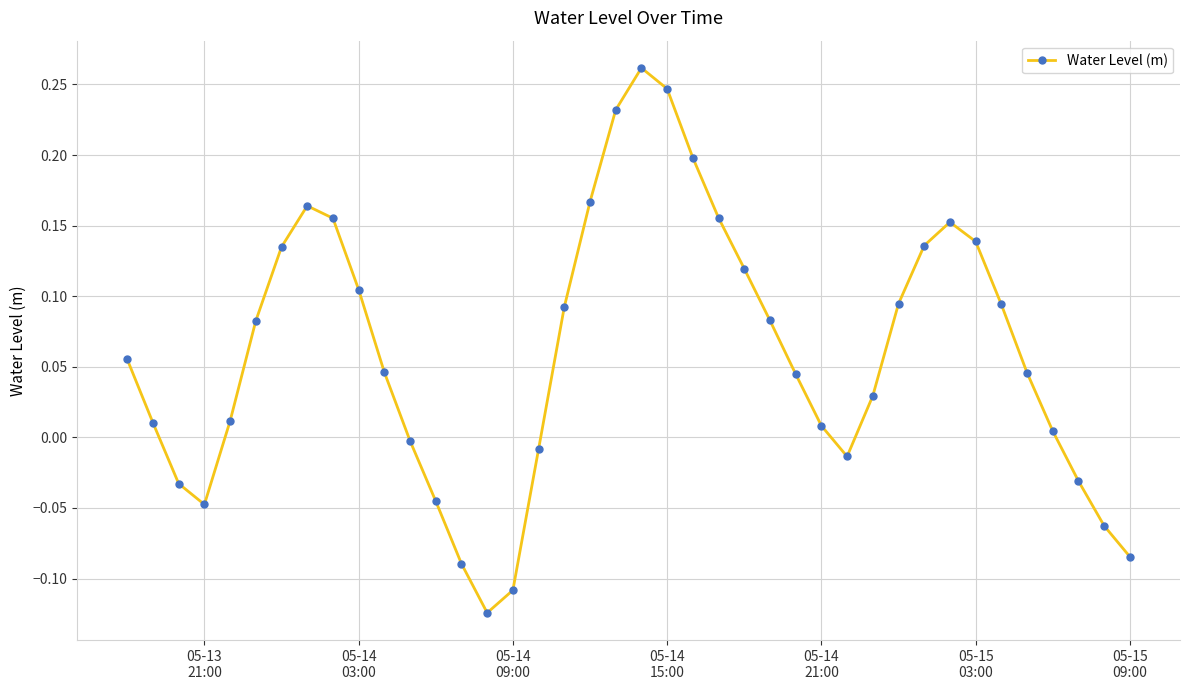

What is the difference between the maximum and minimum values?

0.4